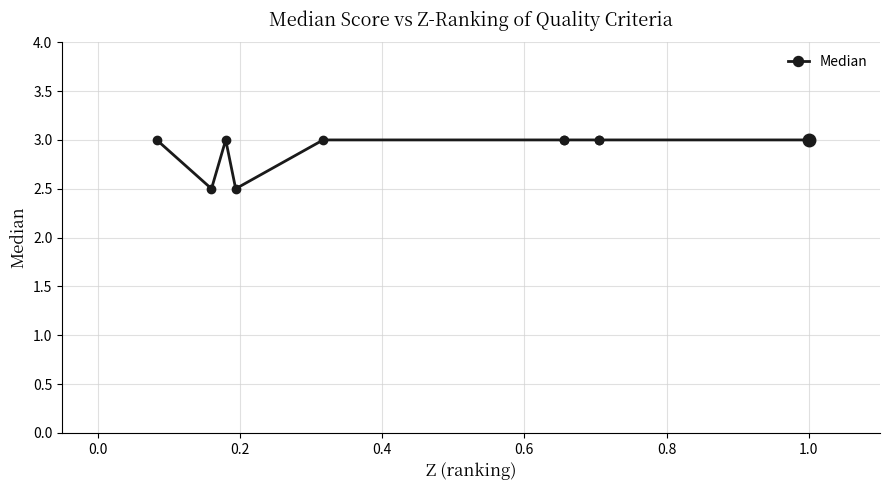

Does the chart have visible grid lines?

Yes